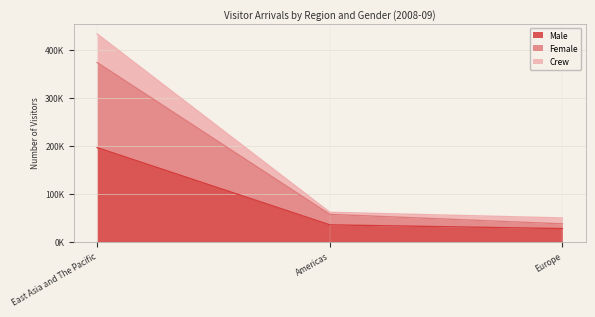

Between Americas and Europe, which series saw the biggest shift?

Female